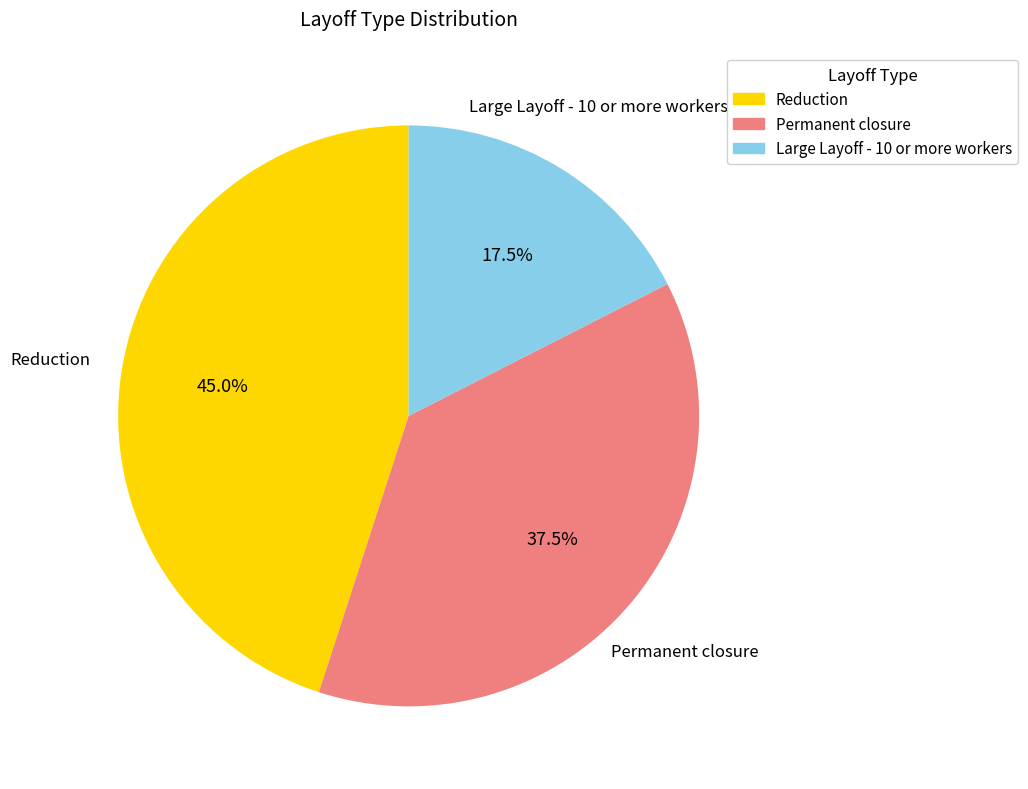

Which category has the biggest portion of the pie?

Reduction